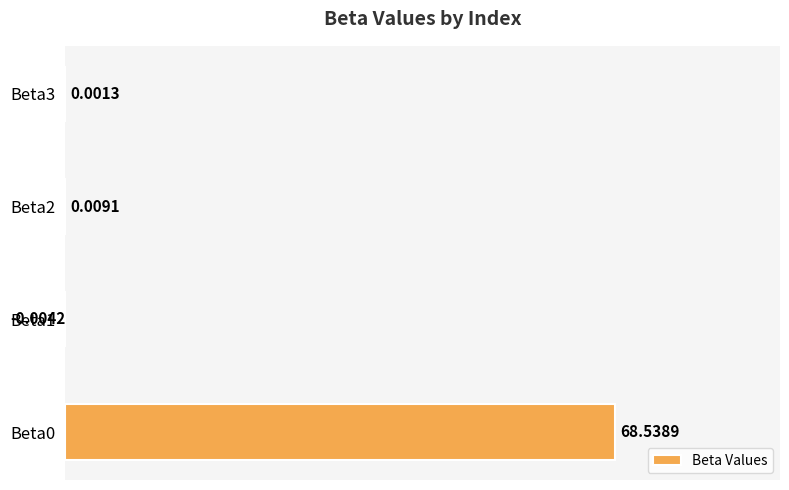

What is the sum of the values at Beta3 and Beta0?

68.5